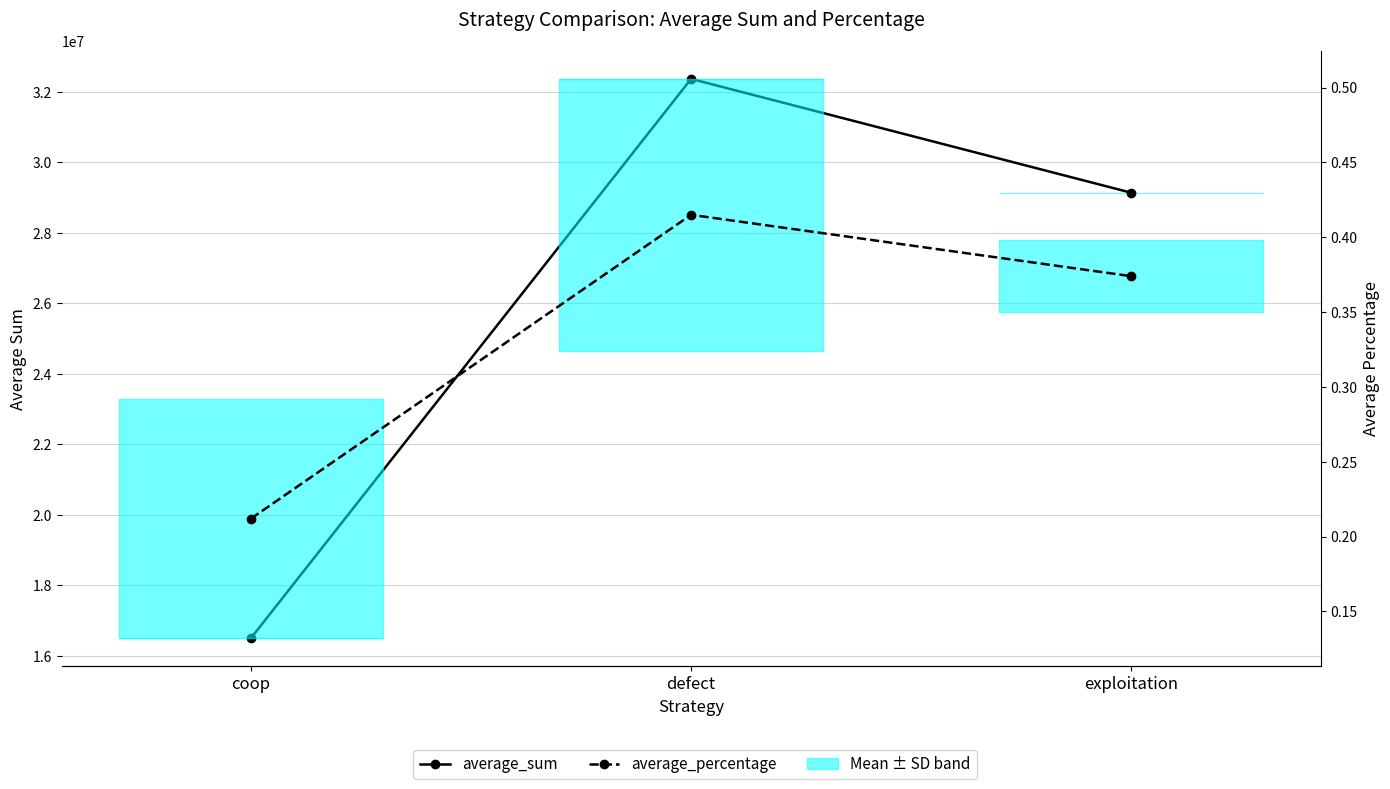

Which category has the lowest value across all series?

coop